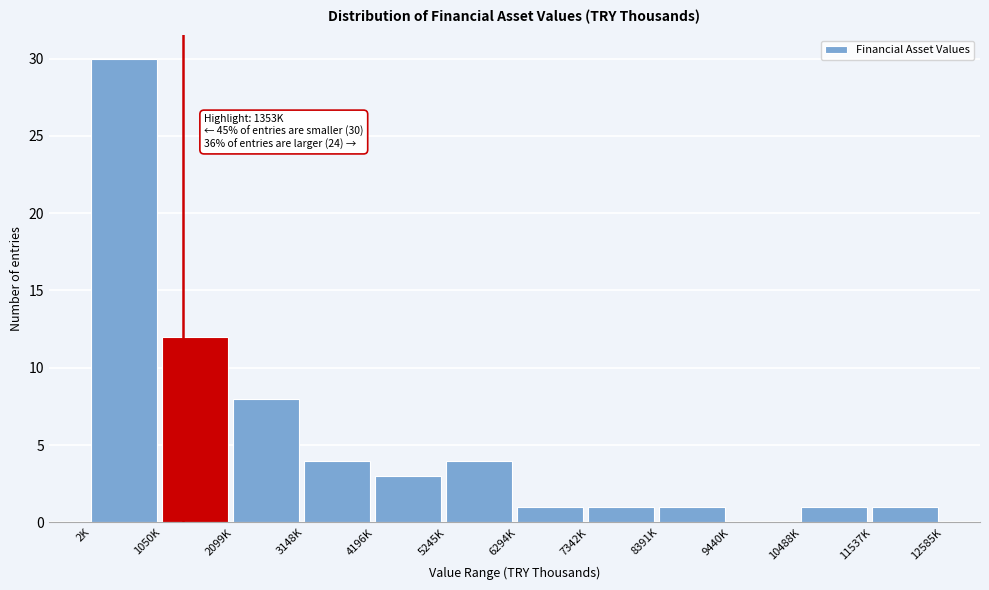

Reading left to right, what are all the values shown in this chart?

2K=30	1050K=12	2099K=8	3148K=4	4196K=3	5245K=4	6294K=1	7342K=1	8391K=1	9440K=0	10488K=1	11537K=1